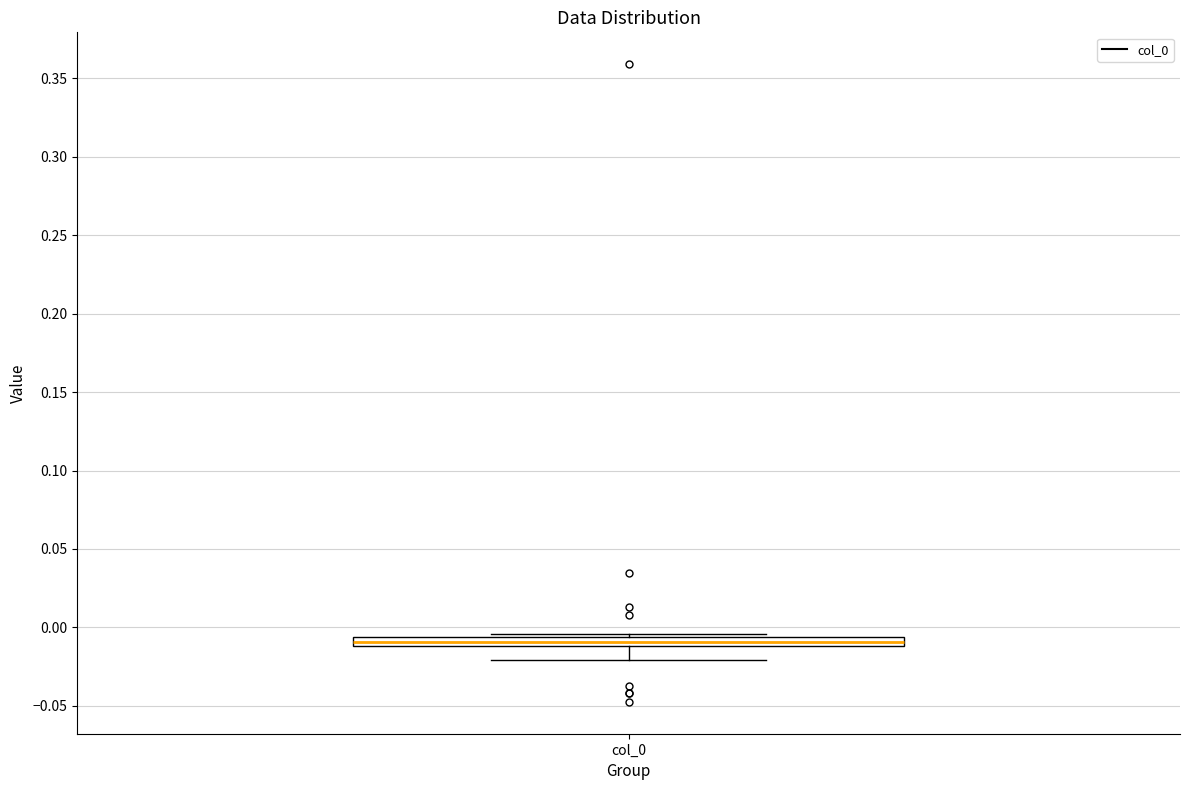

Where is the lower edge of the box for col_0 on the y-axis? The values are not printed on the chart, so give them approximately, as read against the axis.

-0.010